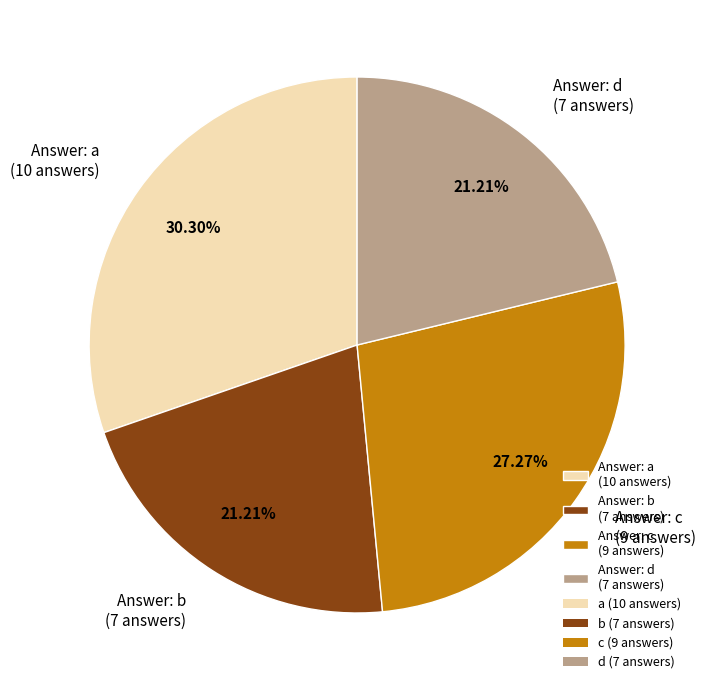

Is there any slice that represents more than half of the pie?

No